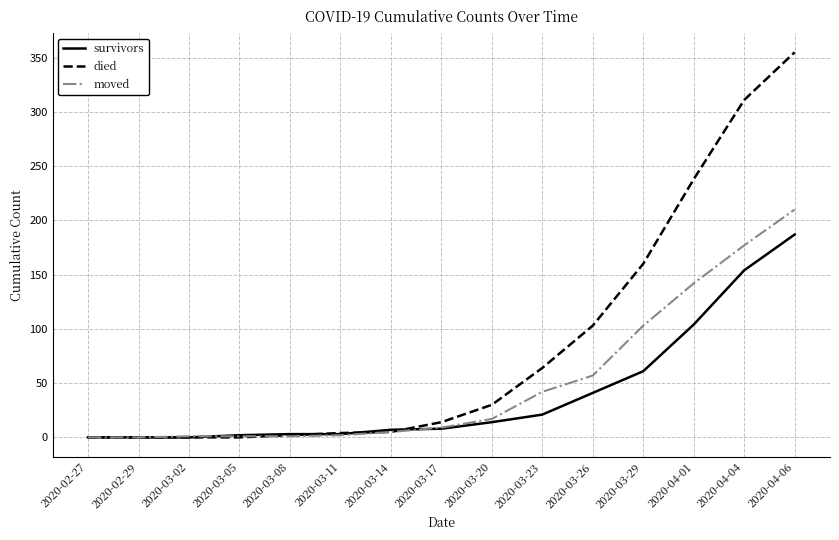

What is the approximate value of survivors at 2020-04-01, to the nearest 10?

100